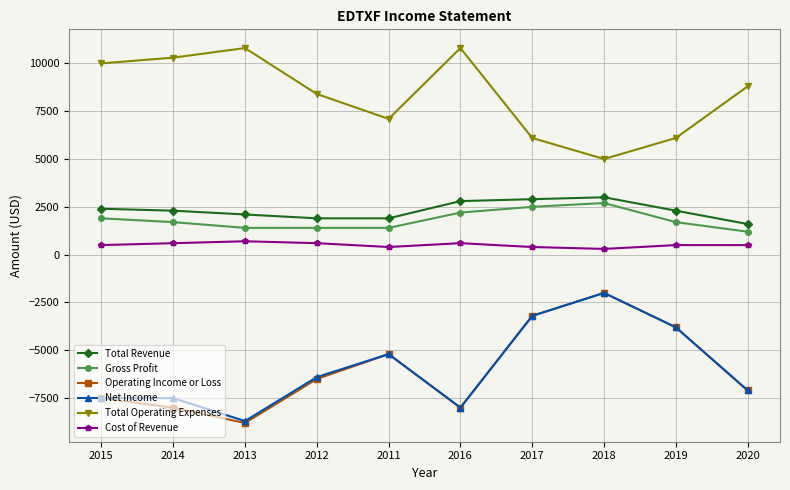

Read the Total Revenue value at 2017.

2900